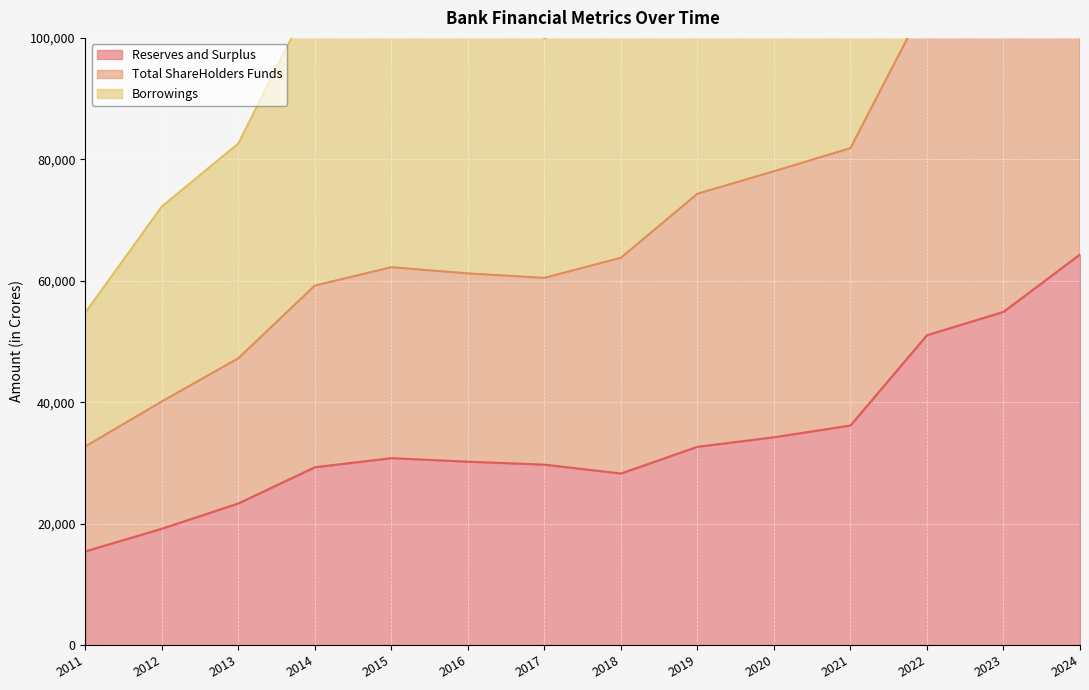

The Total ShareHolders Funds series shows 47239.7 at 2013. True or false?

True